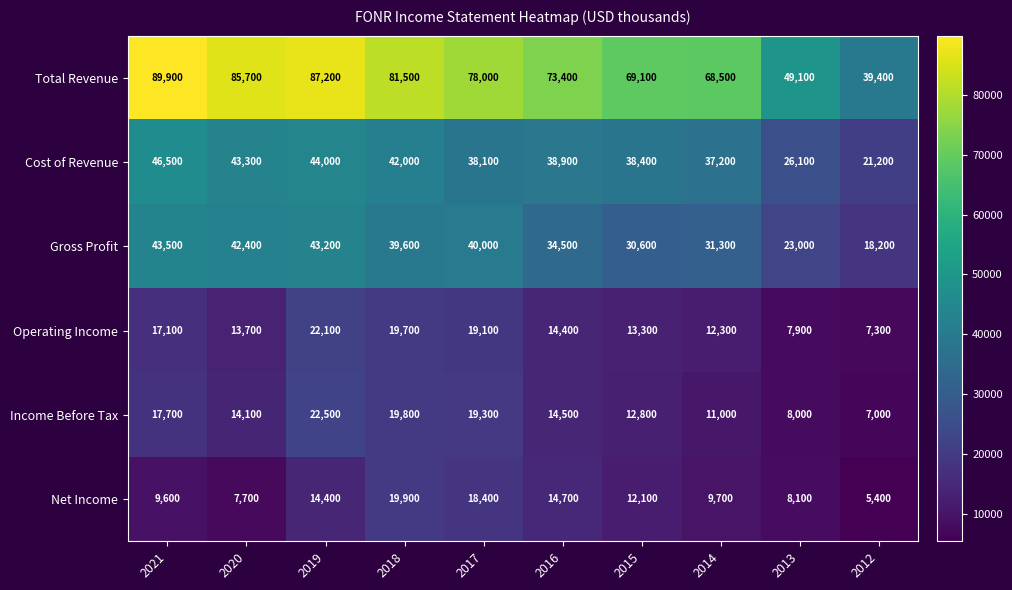

What is the spread (max minus min) of values at 2021?

80300